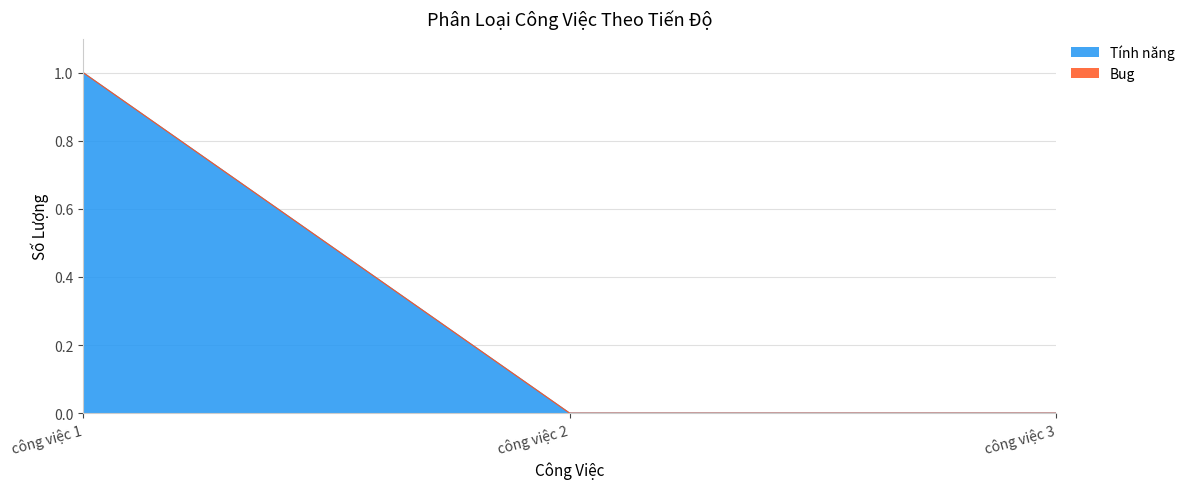

Is it true that the value at công việc 3 is 0?

True